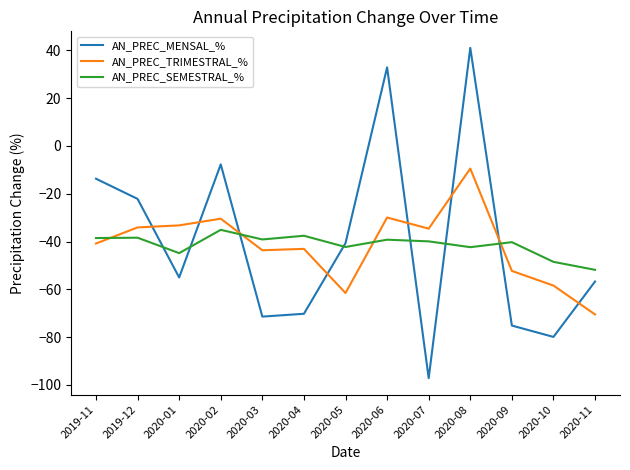

Read the AN_PREC_MENSAL_% value at 2020-01.

-55.0